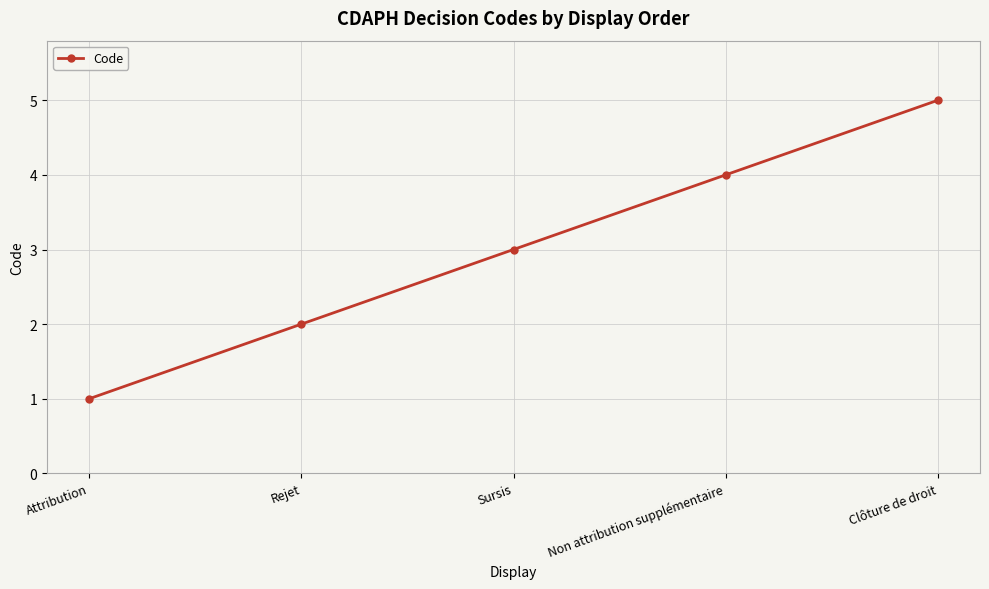

What is the difference between the second highest and minimum values?

3